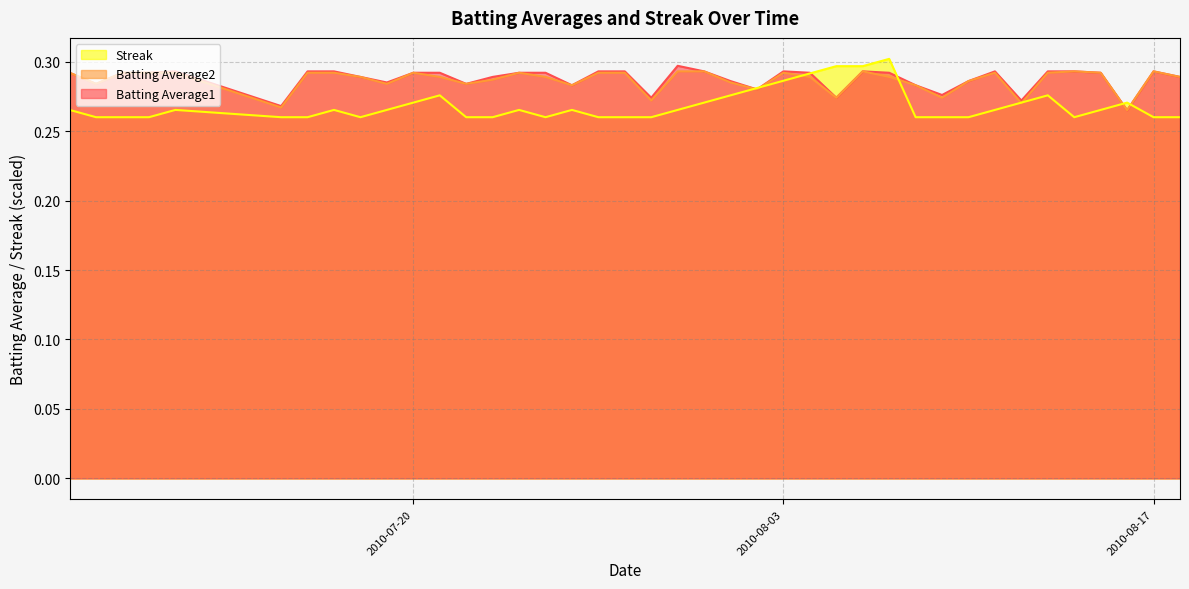

Which series has the largest range (max minus min)?

Streak